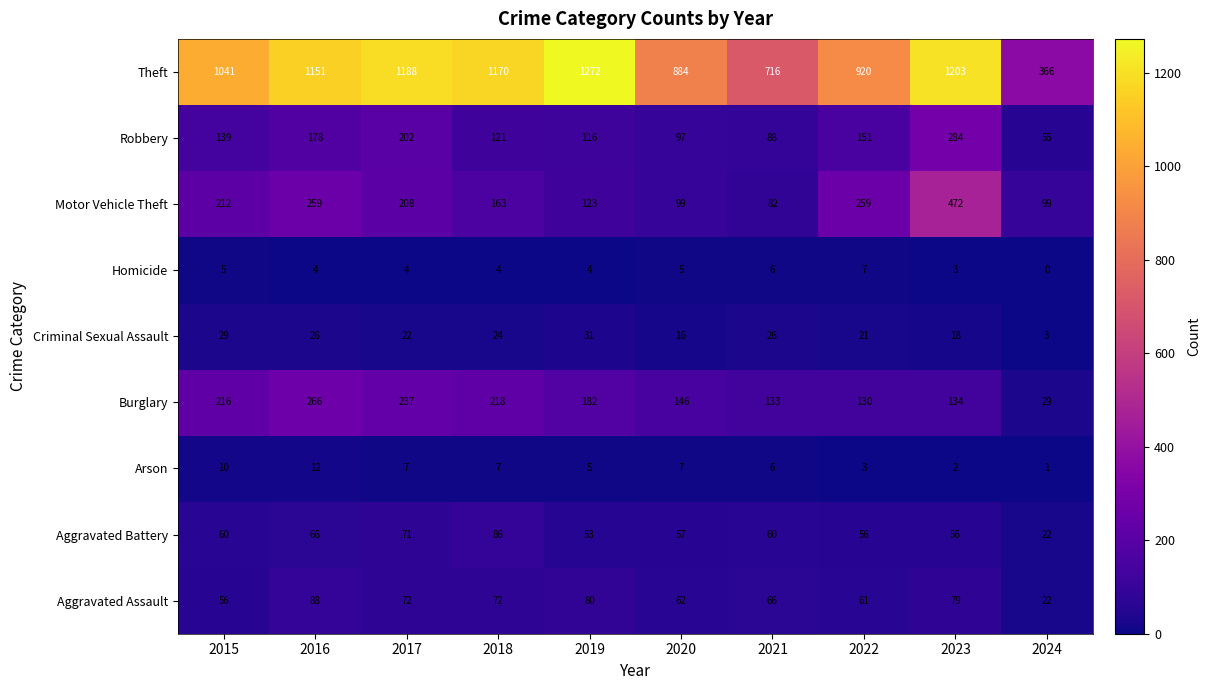

Rank the series by their maximum value, from highest to lowest.

Theft, Motor Vehicle Theft, Robbery, Burglary, Aggravated Assault, Aggravated Battery, Criminal Sexual Assault, Arson, Homicide